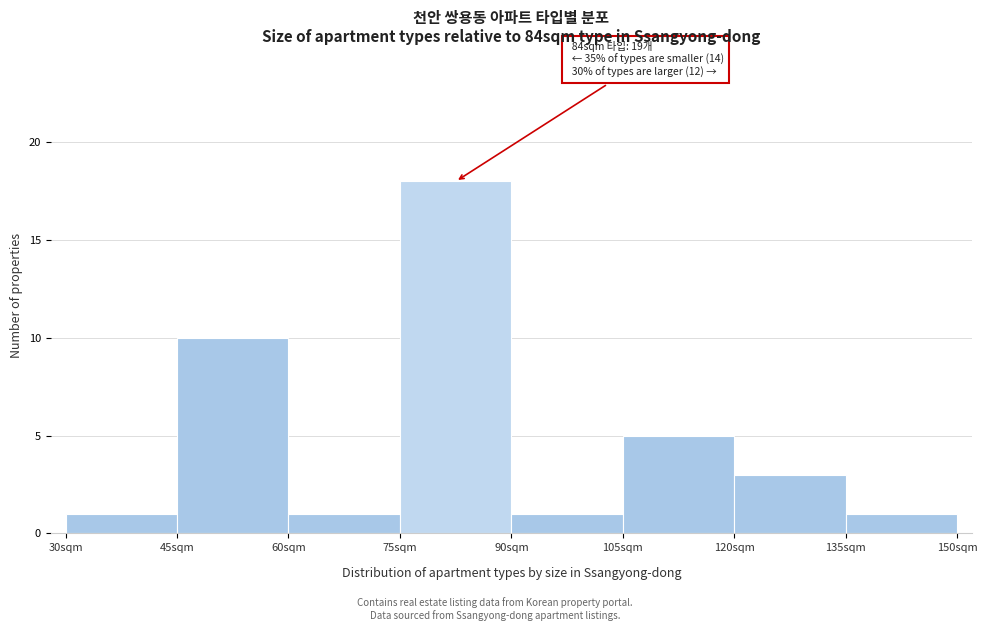

Over which range of the x-axis is the bar tallest?

75 to 90